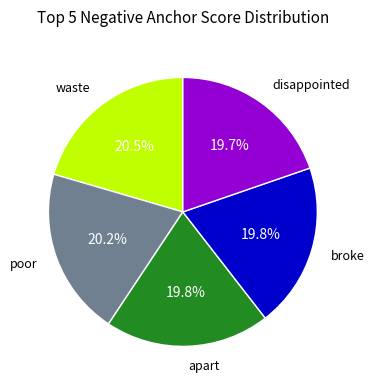

Is there a majority slice in this chart?

No